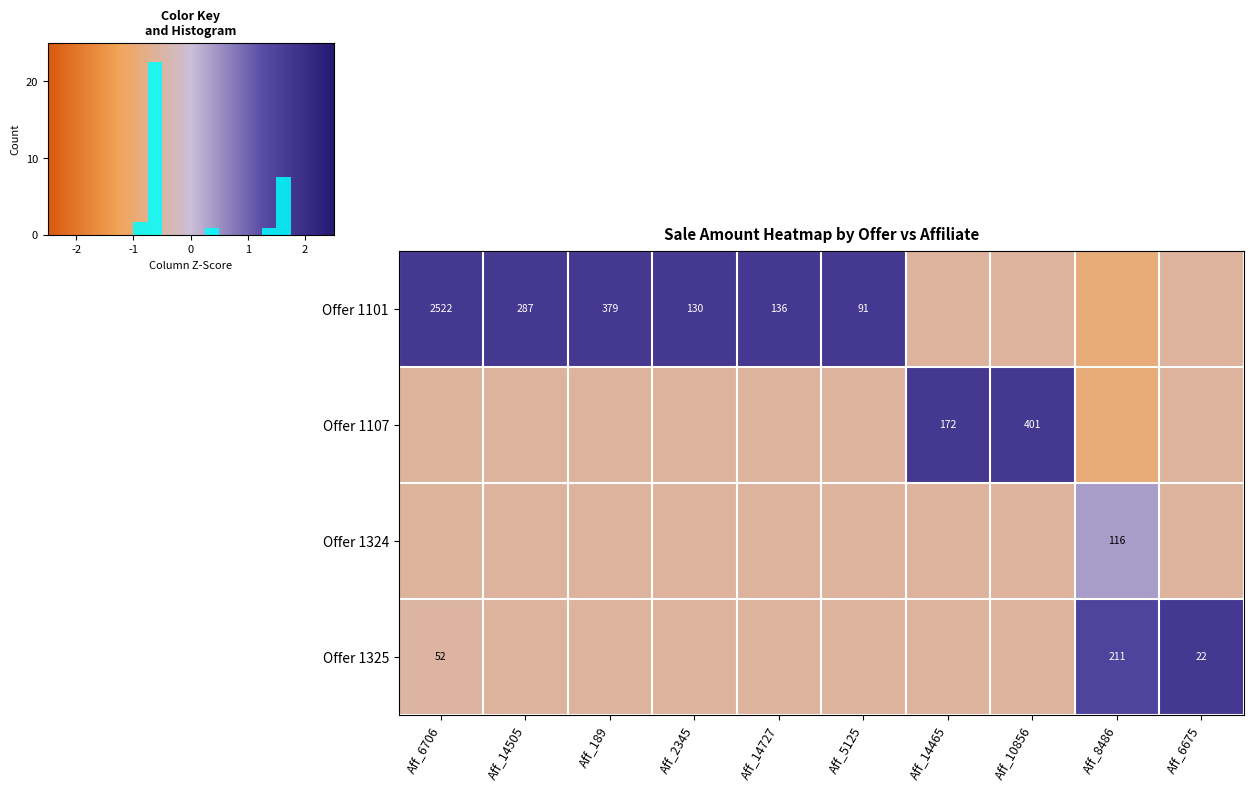

Is the value of Offer 1107 at Aff_10856 greater than the value of Offer 1101 at Aff_189?

Yes